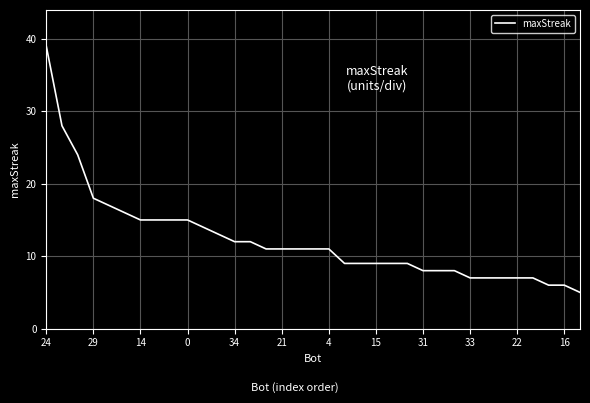

What is the difference between the maximum and minimum values?

34